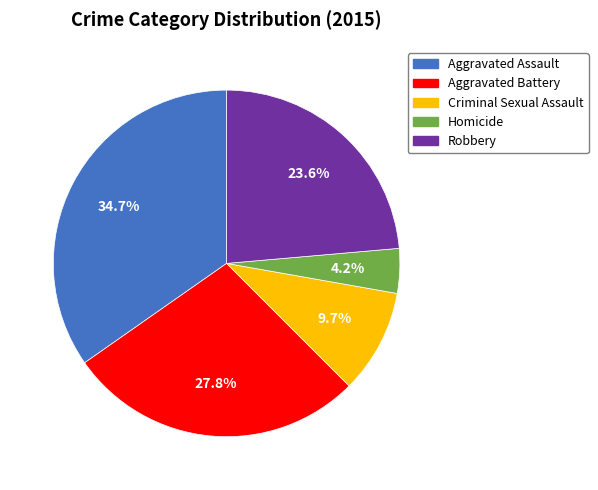

Does Aggravated Assault account for over 50% of the chart?

No